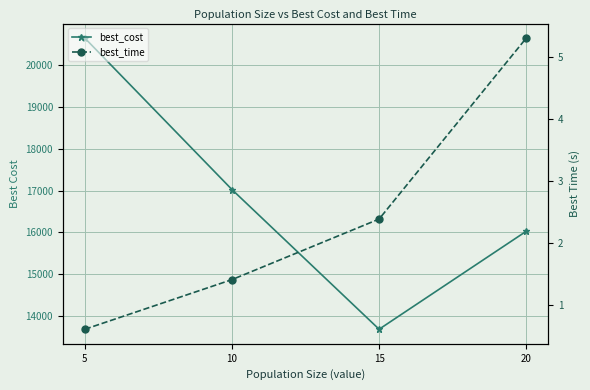

How many values in the best_time series exceed 2?

2